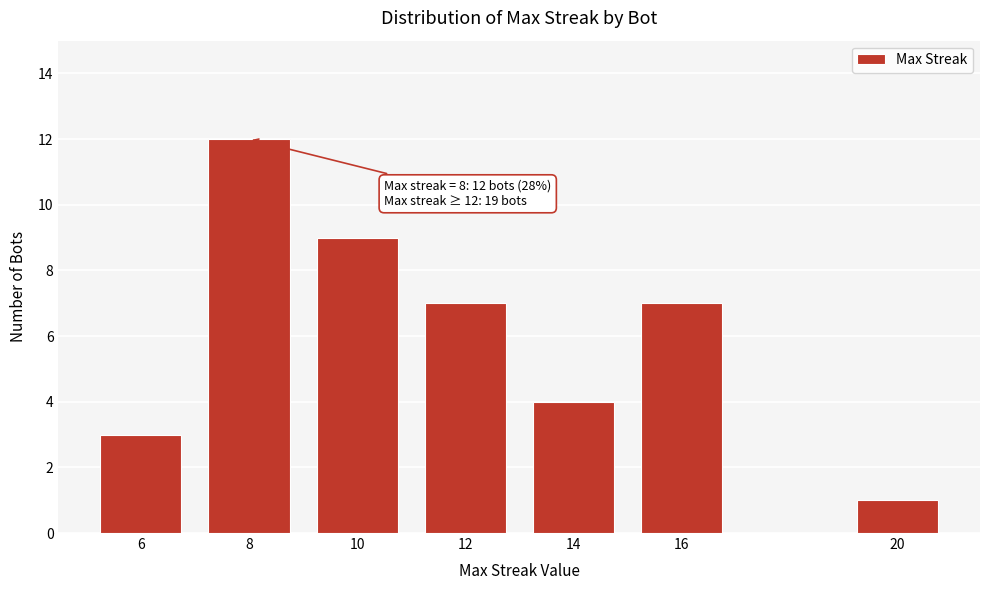

Reading left to right, transcribe all the data shown in this chart.

3	12	9	7	4	7	1